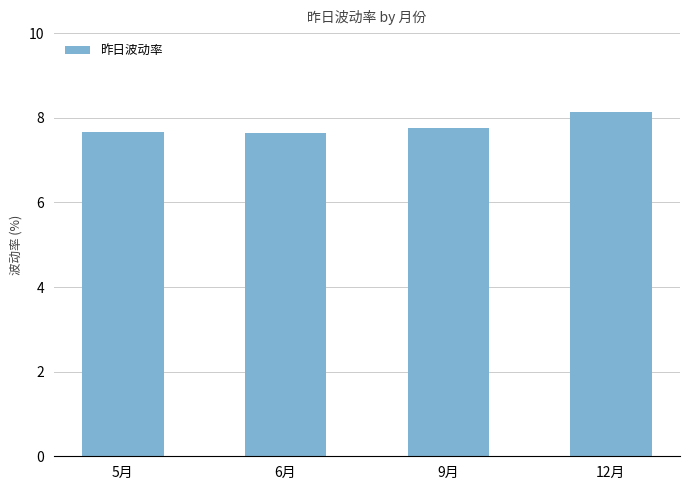

What is the average value?

7.8